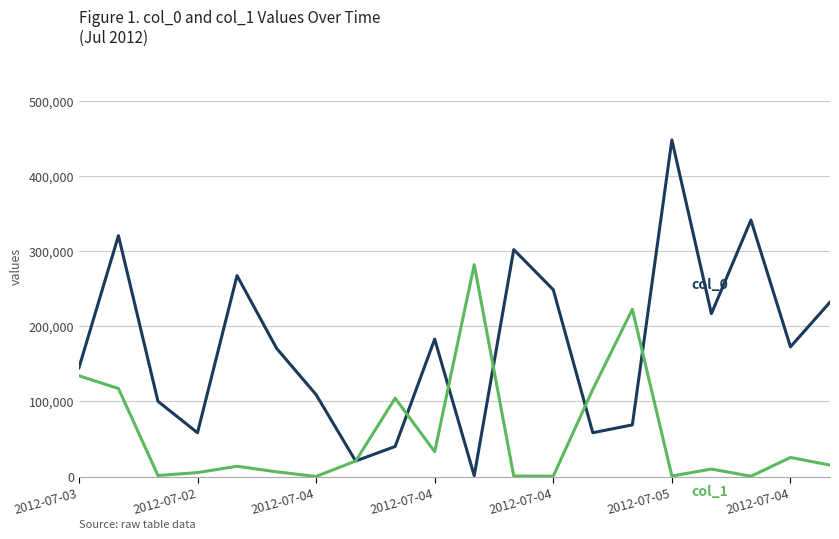

What is the maximum value shown in the chart?

448013